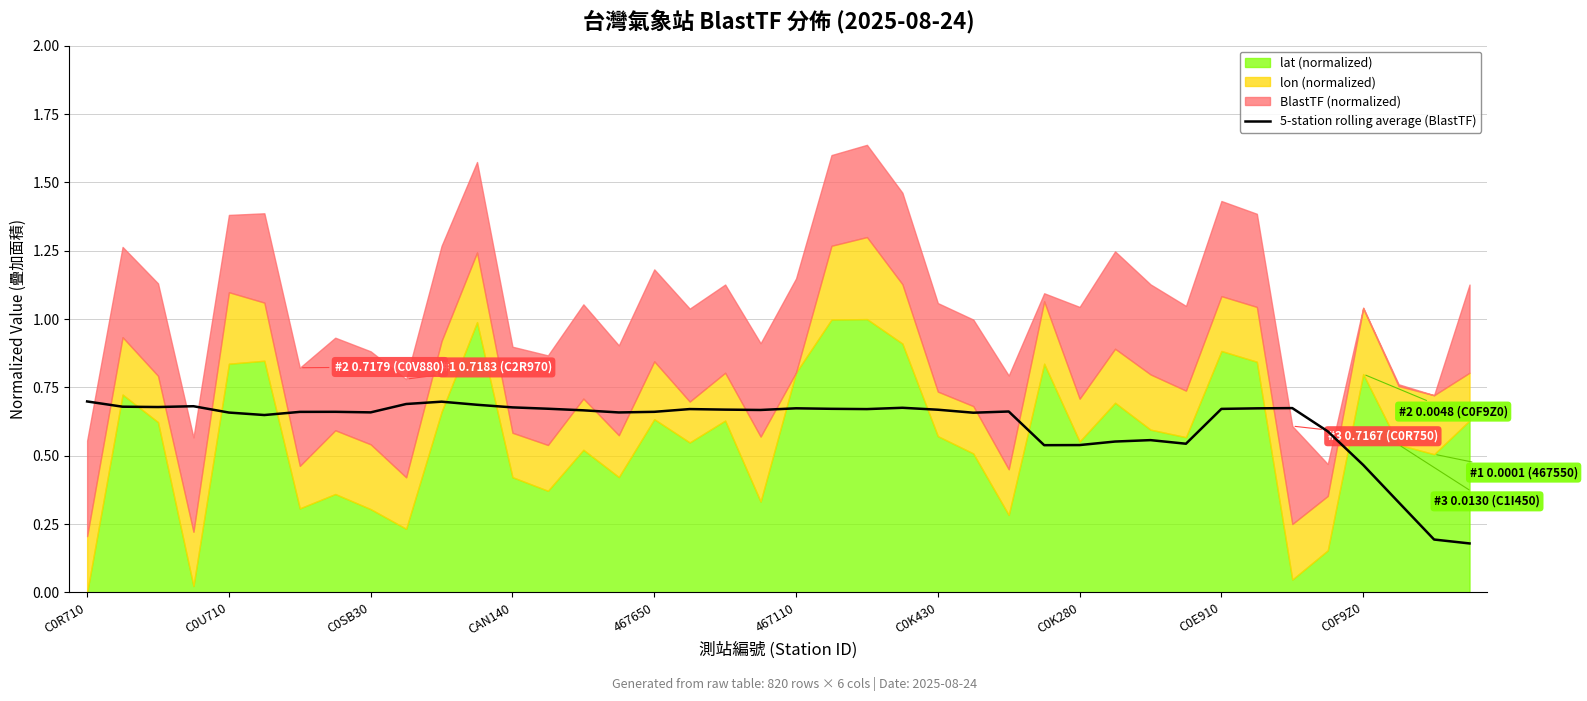

Reading left to right, list all the values displayed in this chart.

0.7	0.7	0.7	0.7	0.7	0.6	0.7	0.7	0.7	0.7	0.7	0.7	0.7	0.7	0.7	0.7	0.7	0.7	0.7	0.7	0.7	0.7	0.7	0.7	0.7	0.7	0.7	0.5	0.5	0.6	0.6	0.5	0.7	0.7	0.7	0.6	0.5	0.3	0.2	0.2